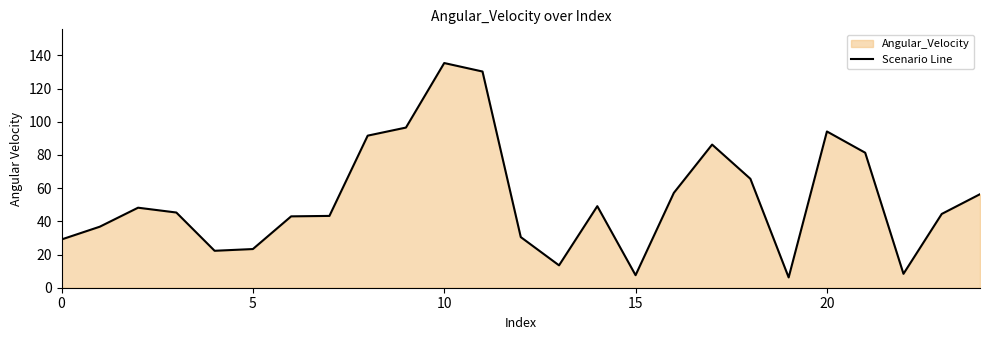

The value at 7 is 12.2. True or false?

False